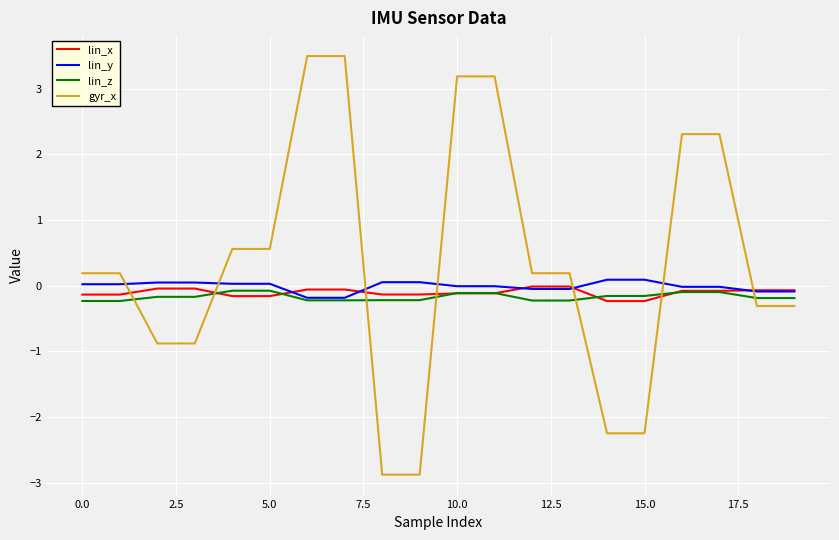

Which series has the largest total across all categories?

gyr_x